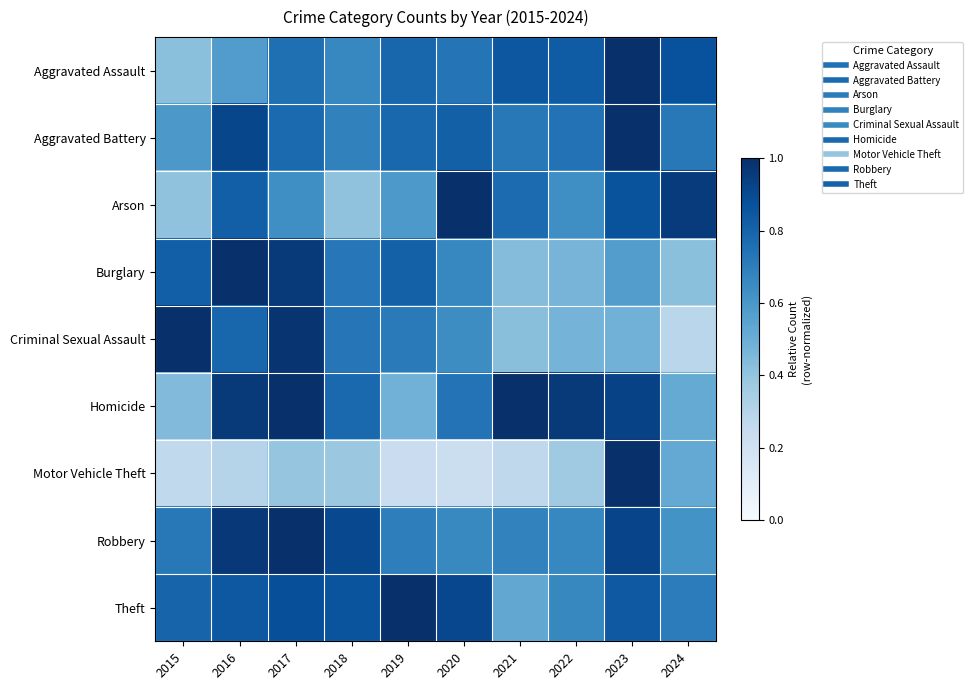

At which category does the chart reach its peak across all series?

2023